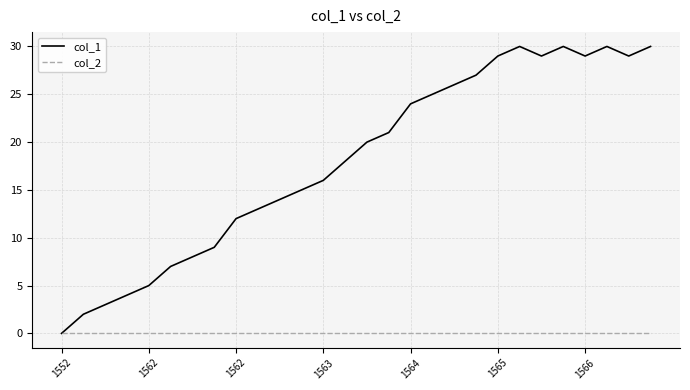

Count the number of data series in this chart.

2